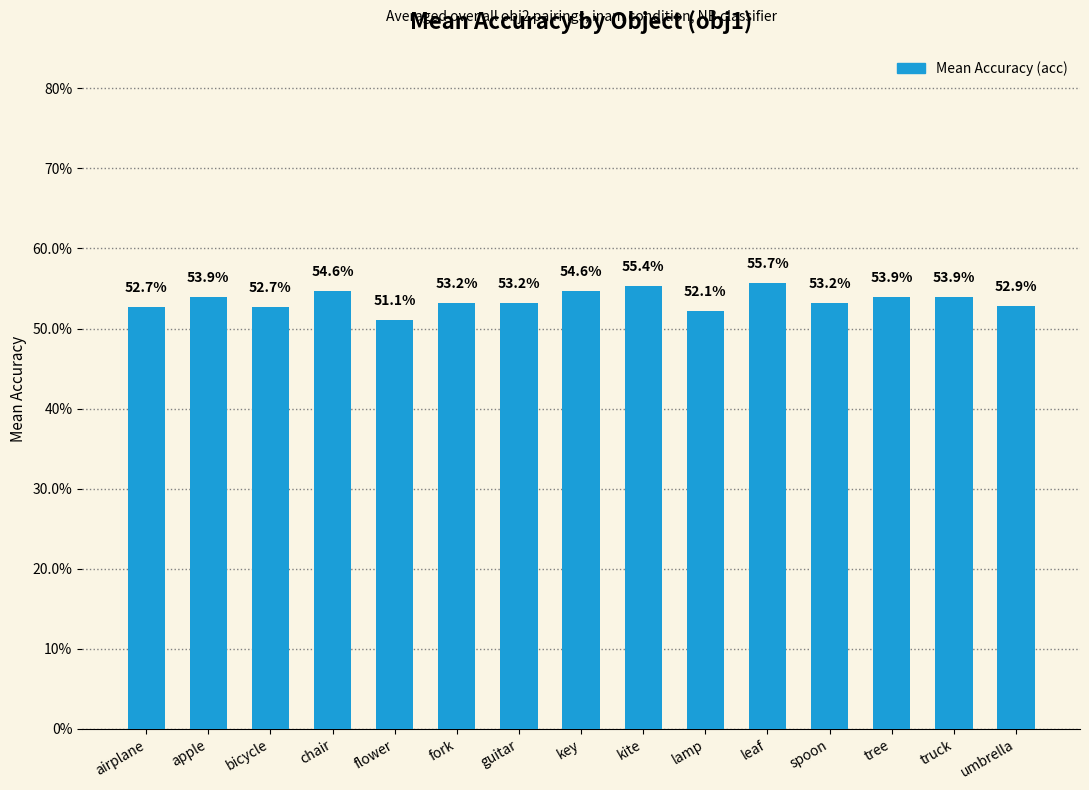

Which category has the highest value across all series?

leaf